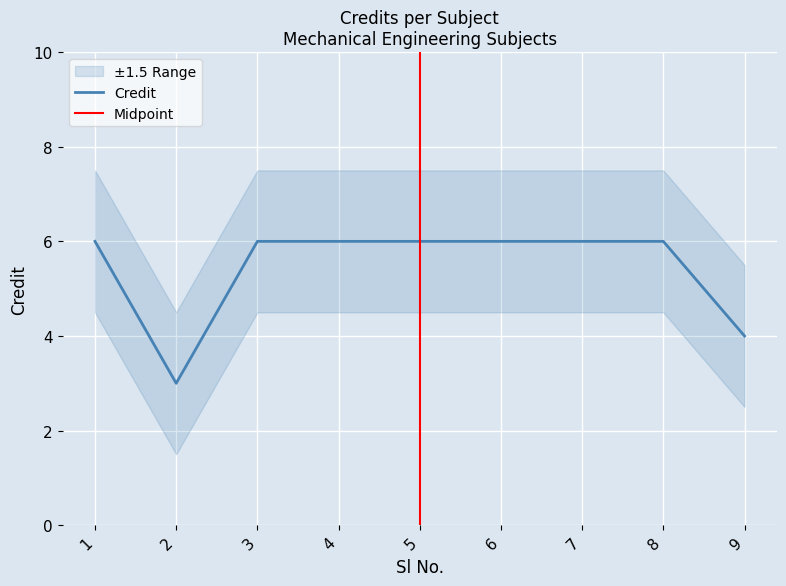

At which label is the value closest to 4?

9